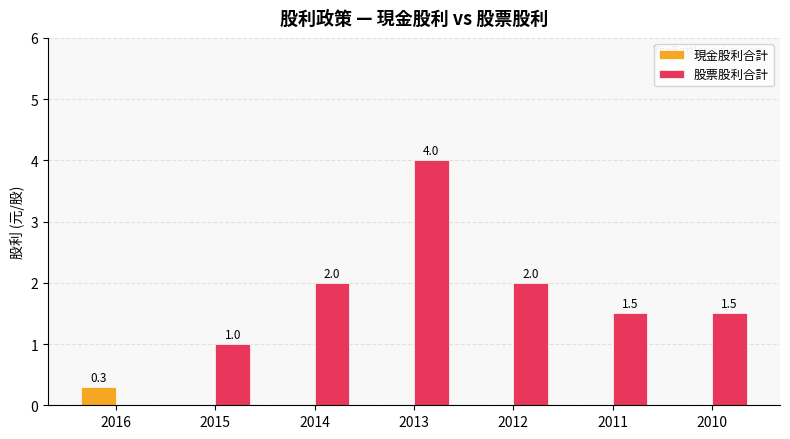

What is the sum of the 現金股利合計 values at 2016 and 2010?

0.3